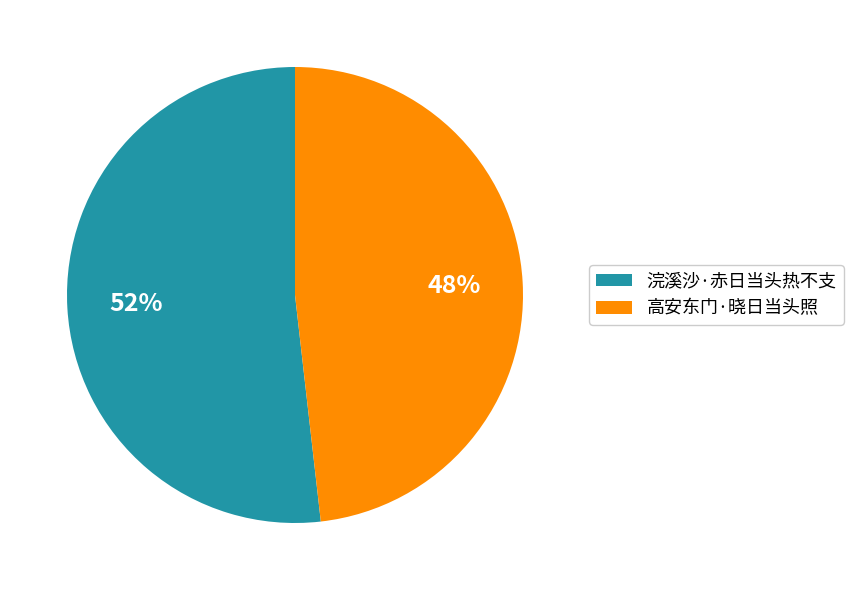

Rank the categories by value from lowest to highest.

高安东门·晓日当头照, 浣溪沙·赤日当头热不支